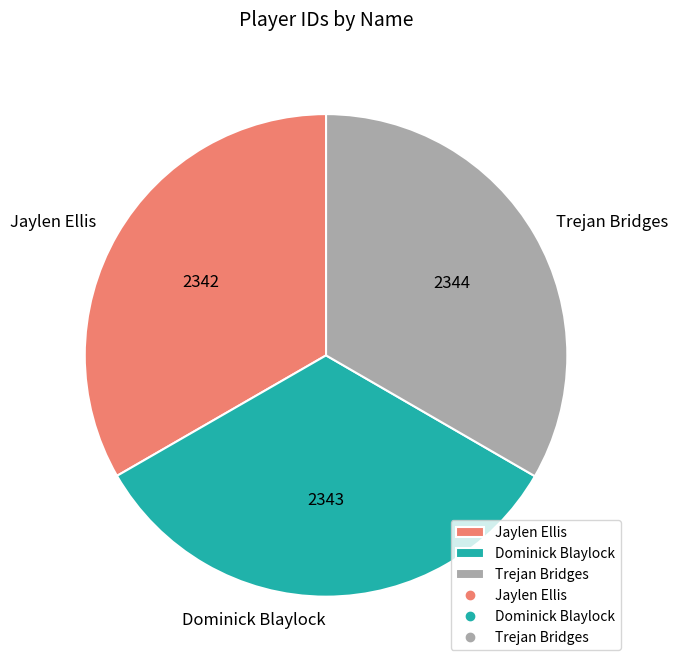

Is the sum of Dominick Blaylock and Jaylen Ellis greater than half?

Yes